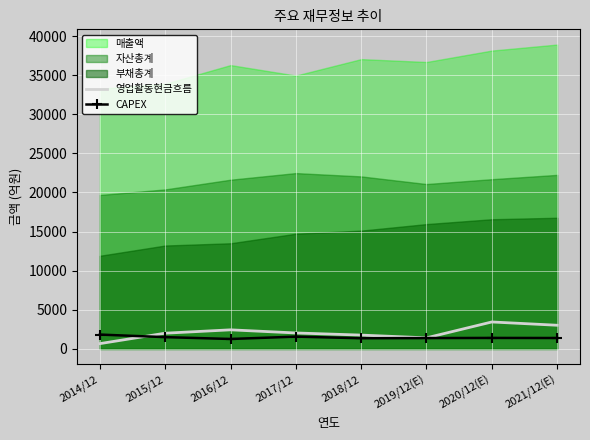

Is the value of CAPEX at 2015/12 greater than the value of 영업활동현금흐름 at 2020/12(E)?

No